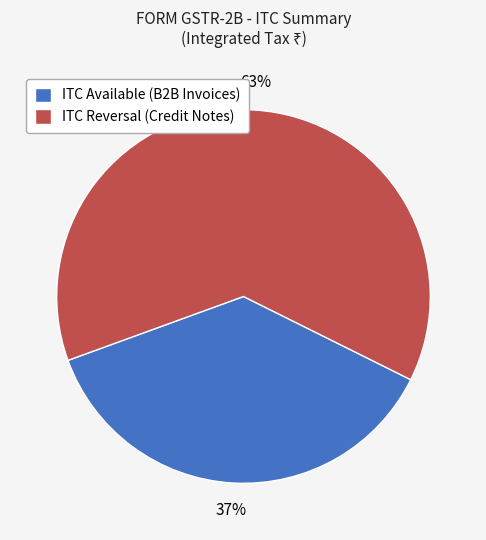

To the nearest percent, what is the difference between the largest and smallest slice percentages?

26%